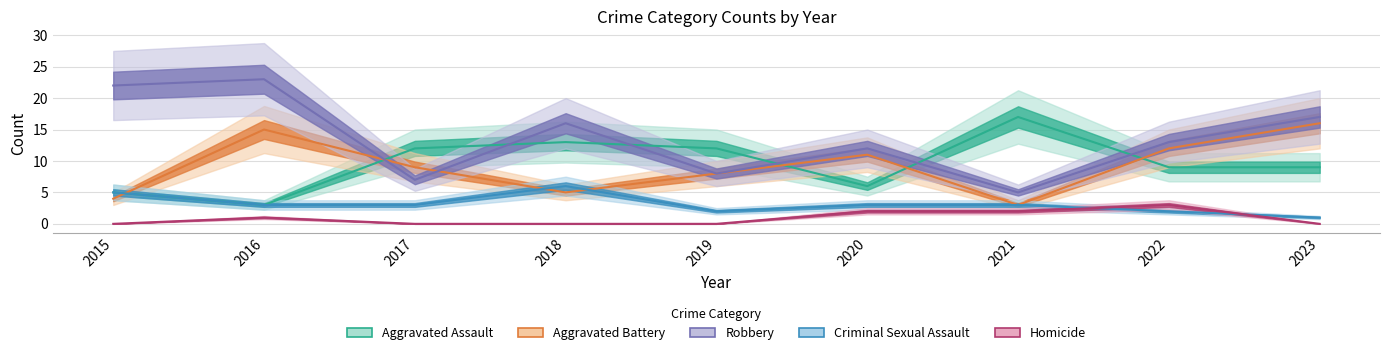

What are all the series names shown in the legend?

Aggravated Assault, Aggravated Battery, Robbery, Criminal Sexual Assault, Homicide